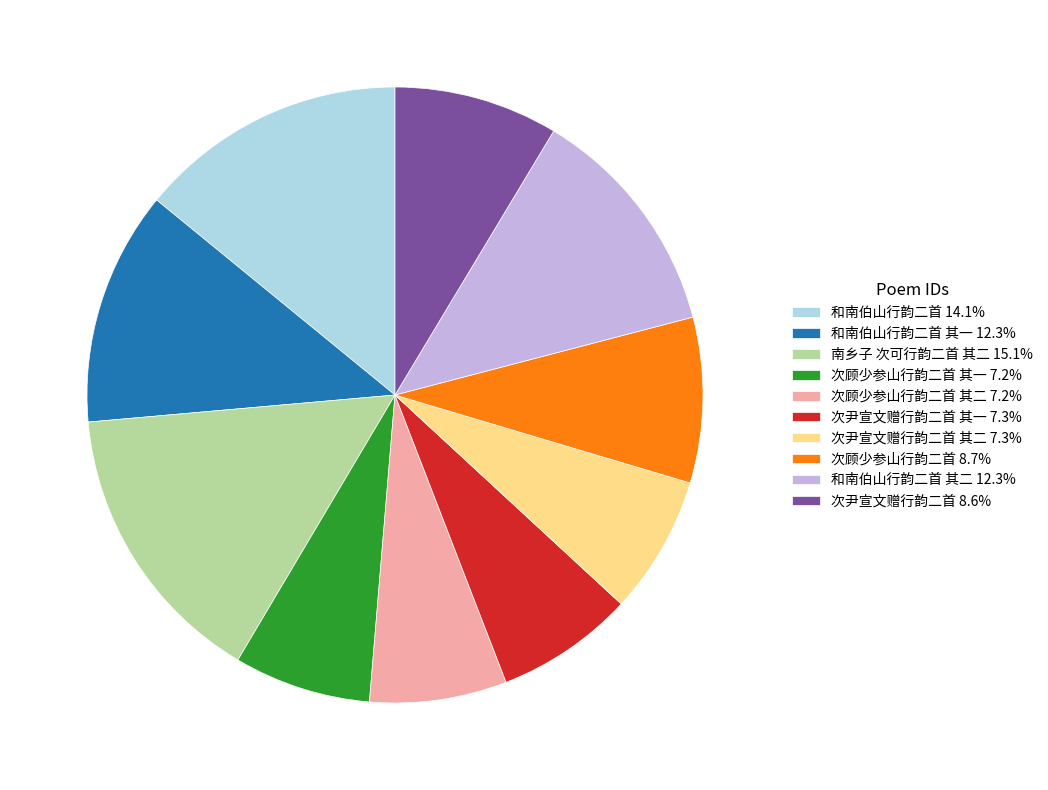

Is 南乡子 次可行韵二首 其二 15.1% the majority of the pie?

No